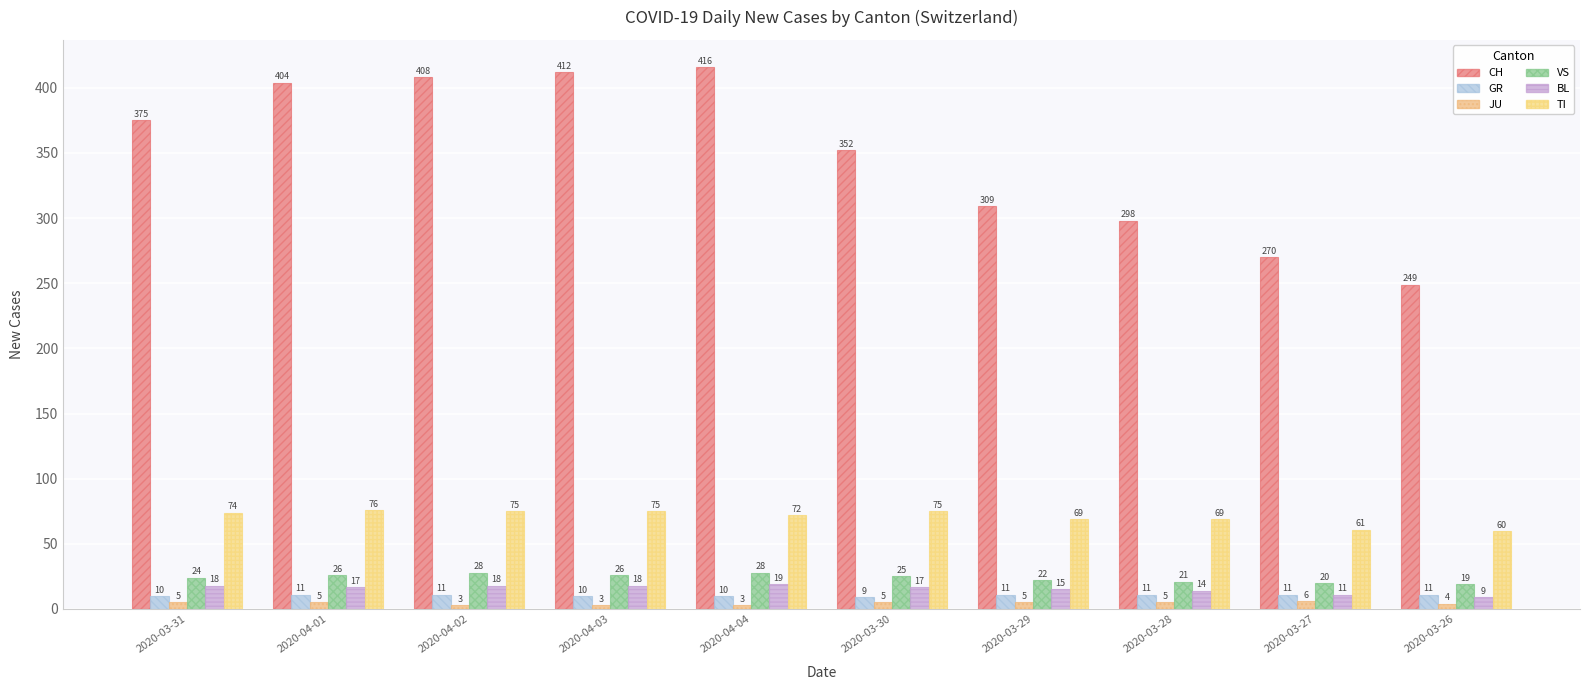

How many values in the VS series are below 25?

5